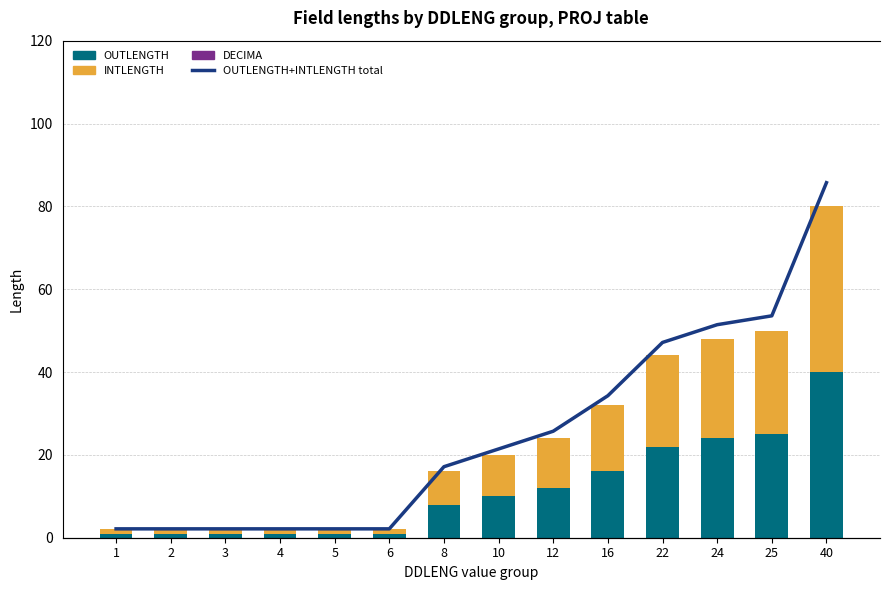

Which series has the largest range (max minus min)?

OUTLENGTH + INTLENGTH total